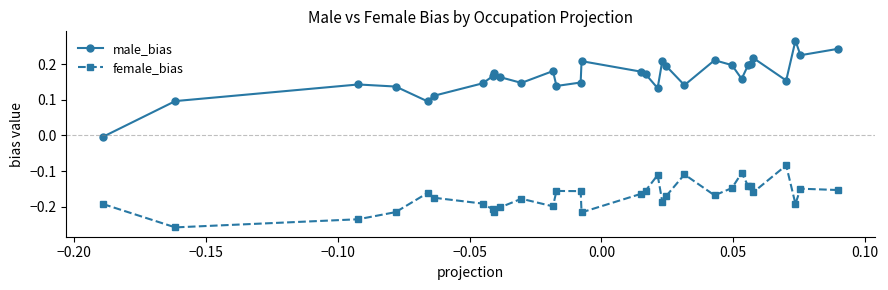

List the series in order of their peak value, lowest first.

female_bias, male_bias